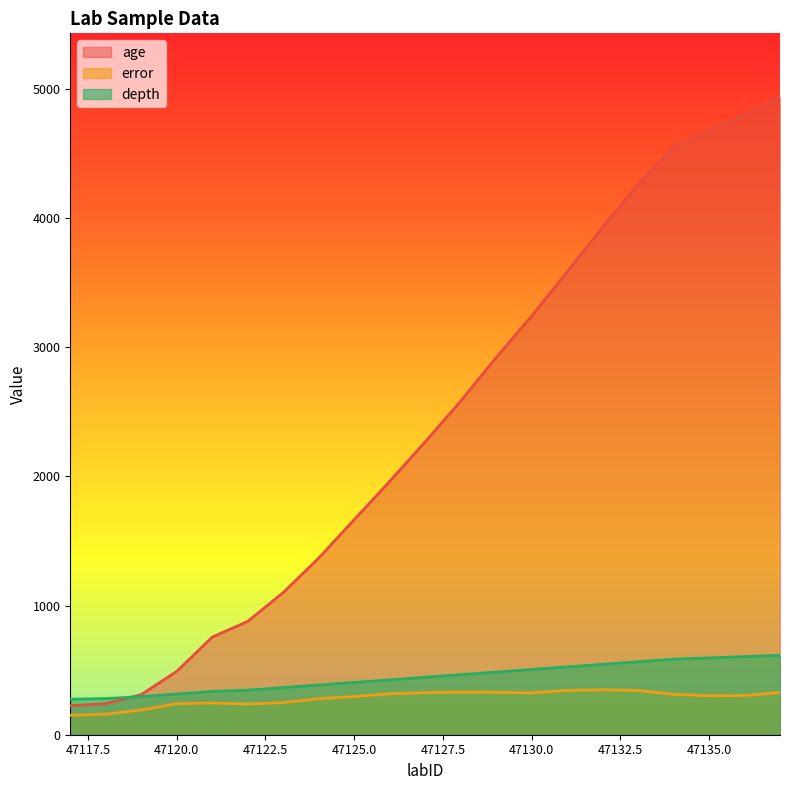

Is it true that error equals 145.7 at 47132?

False